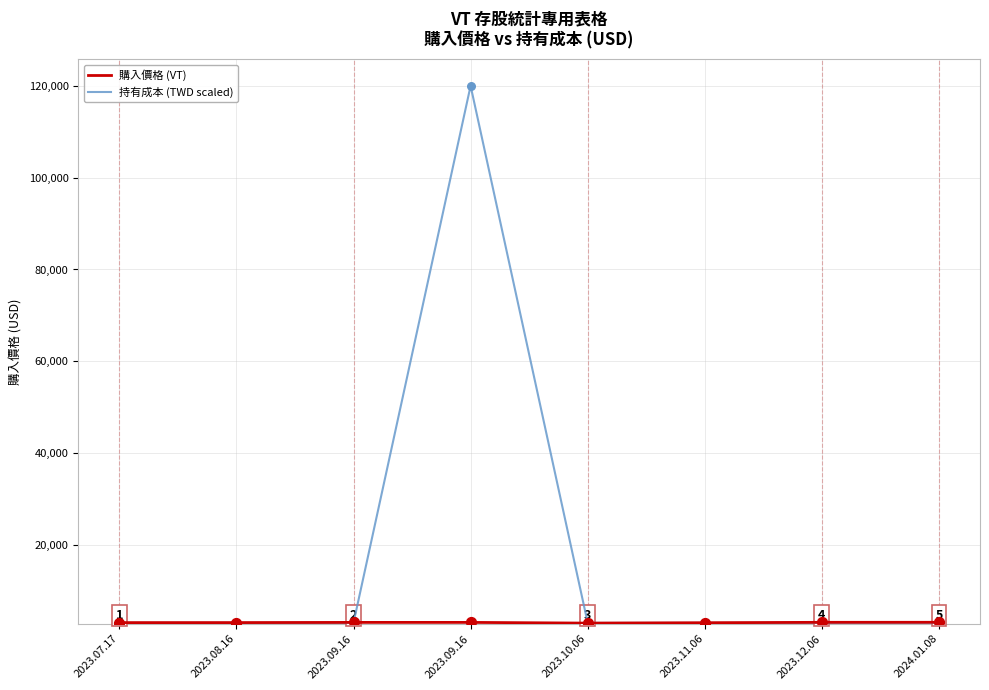

How many lines are shown in the chart?

2